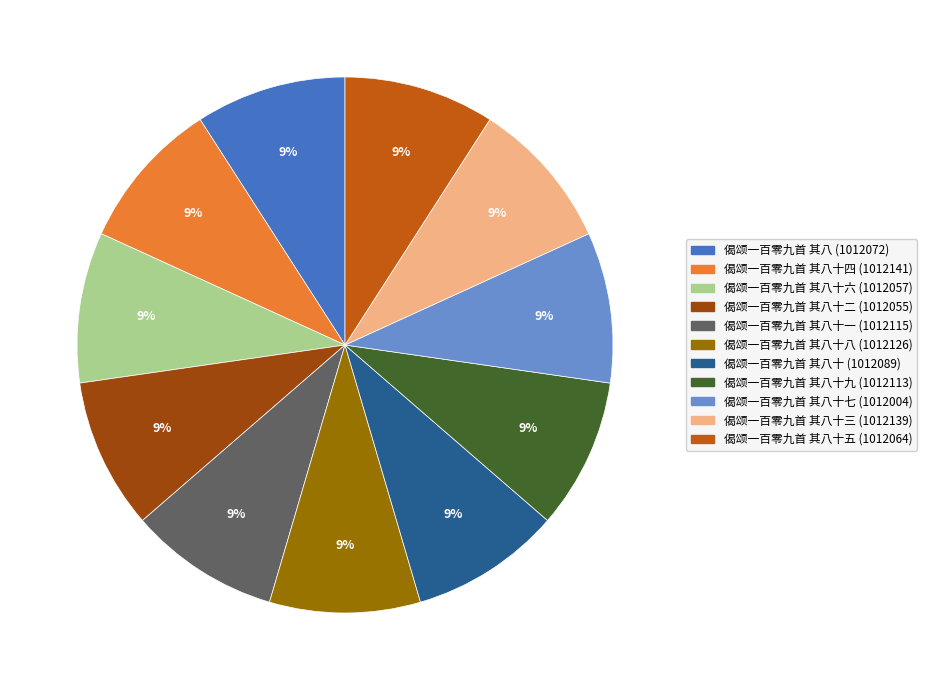

Does any single category account for the majority?

No